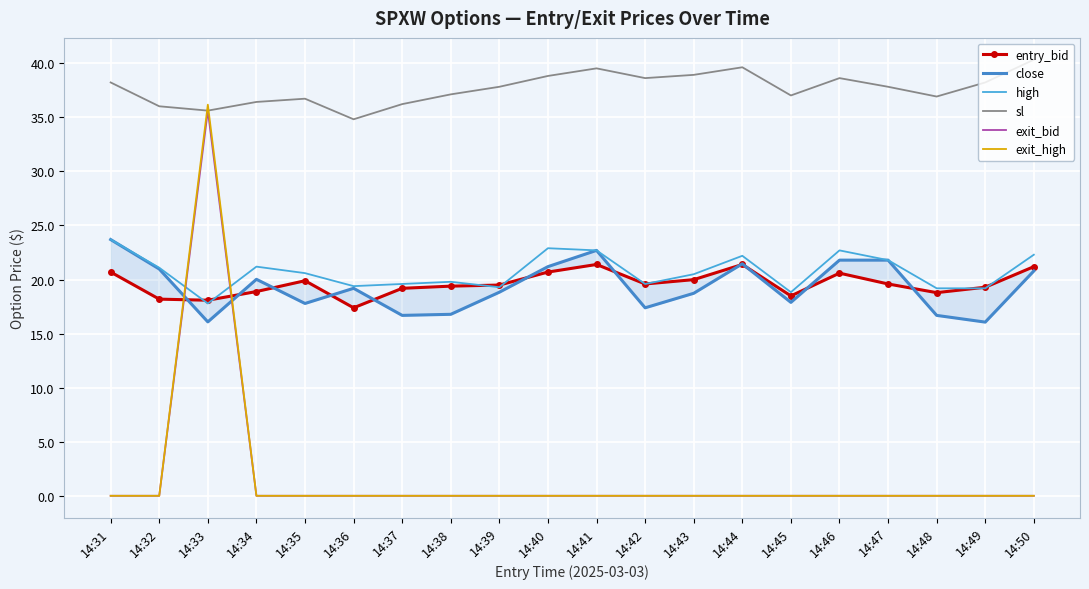

What is the value of the entry_bid point at the 18th from the left?

18.8